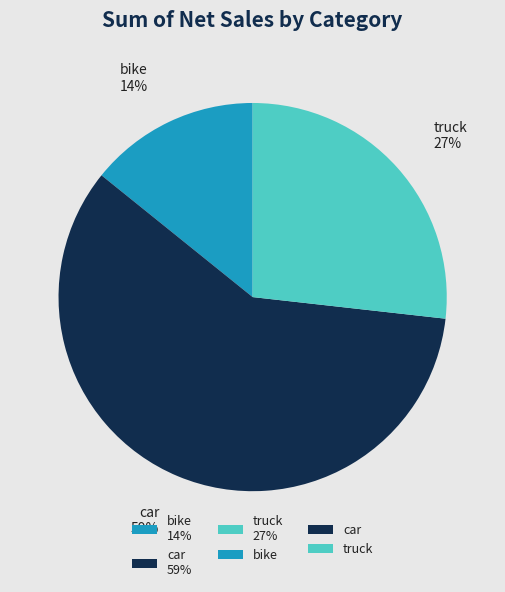

Count the number of slices in the pie.

3